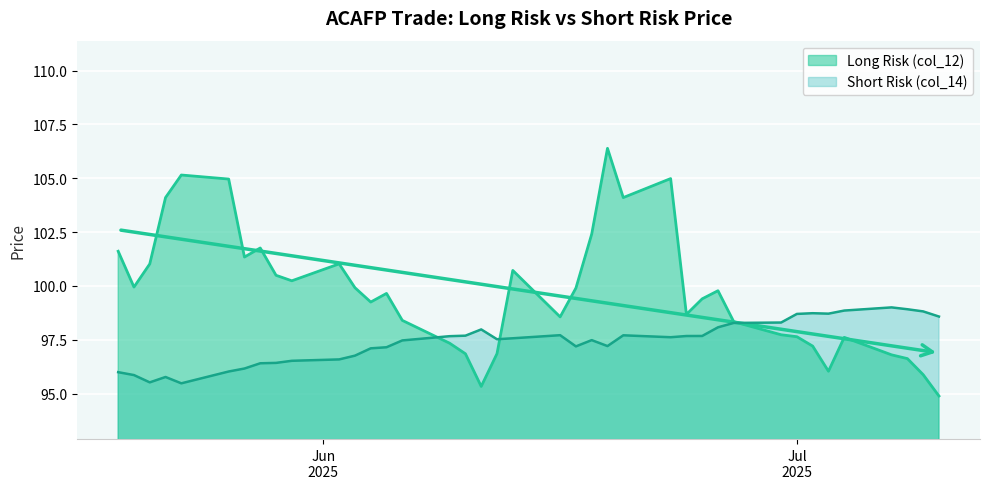

Where is the first local maximum for Short Risk (col_14)?

2025-05-22